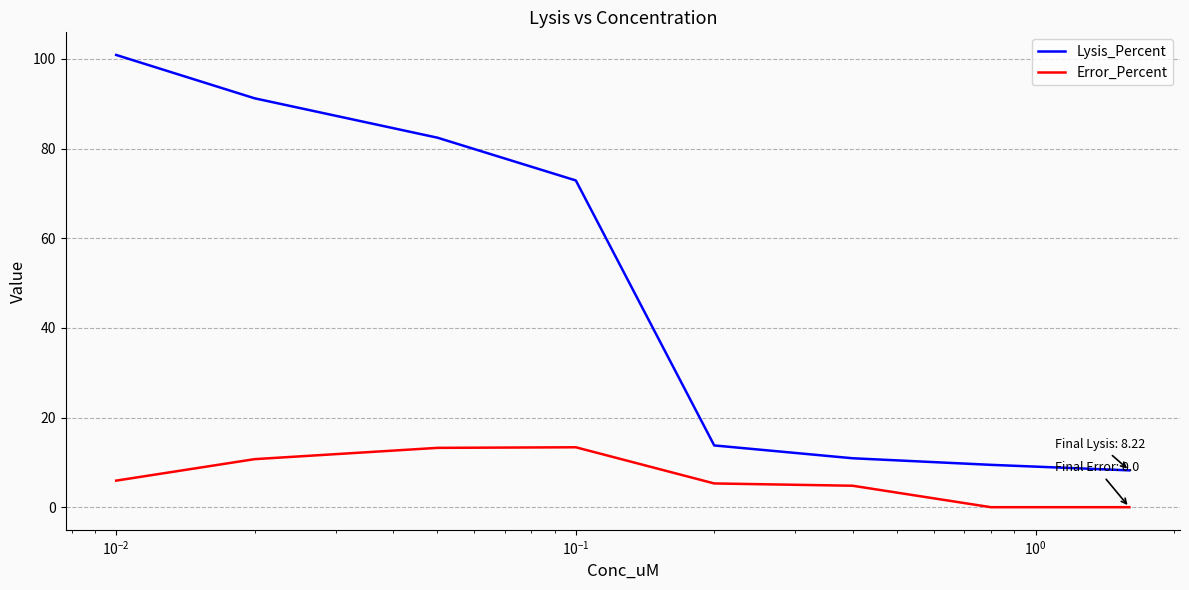

Which series has the largest range (max minus min)?

Lysis_Percent